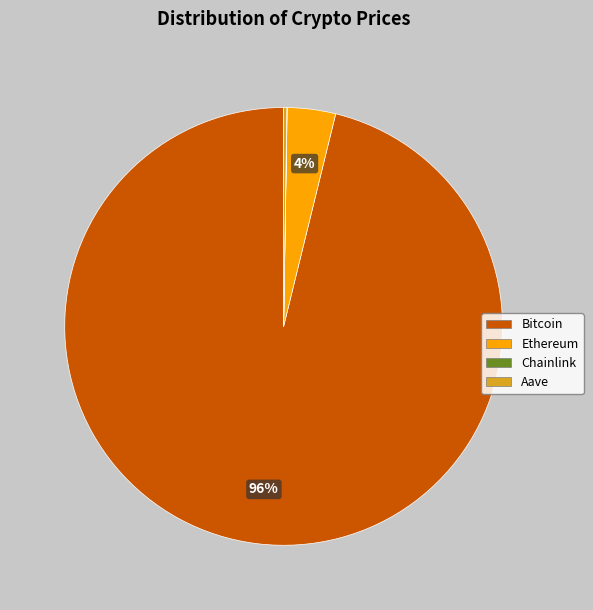

To the nearest percent, what is the average slice percentage?

25%